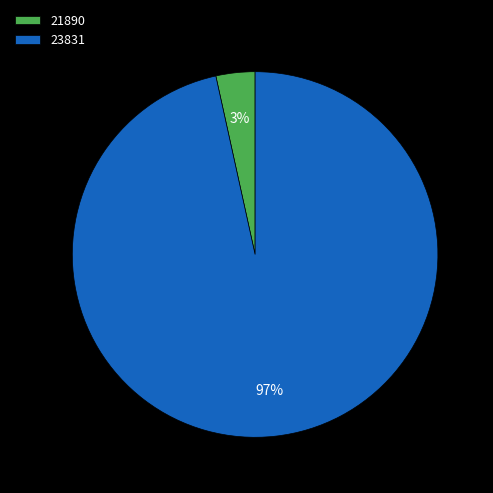

Is it true that 23831 is 88% of the pie?

False